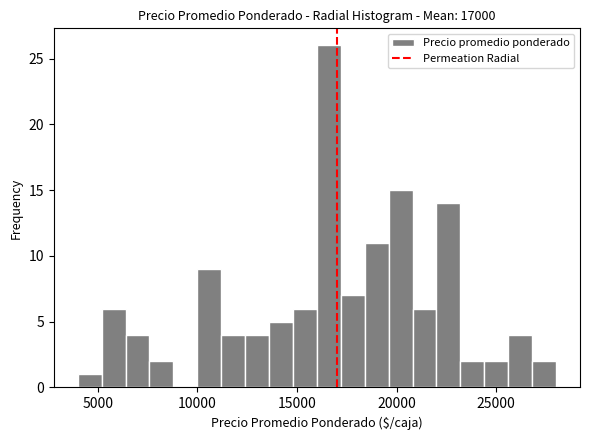

Around what value on the x-axis is the tallest bar? Give the approximate position of its centre, as read against the axis.

16500